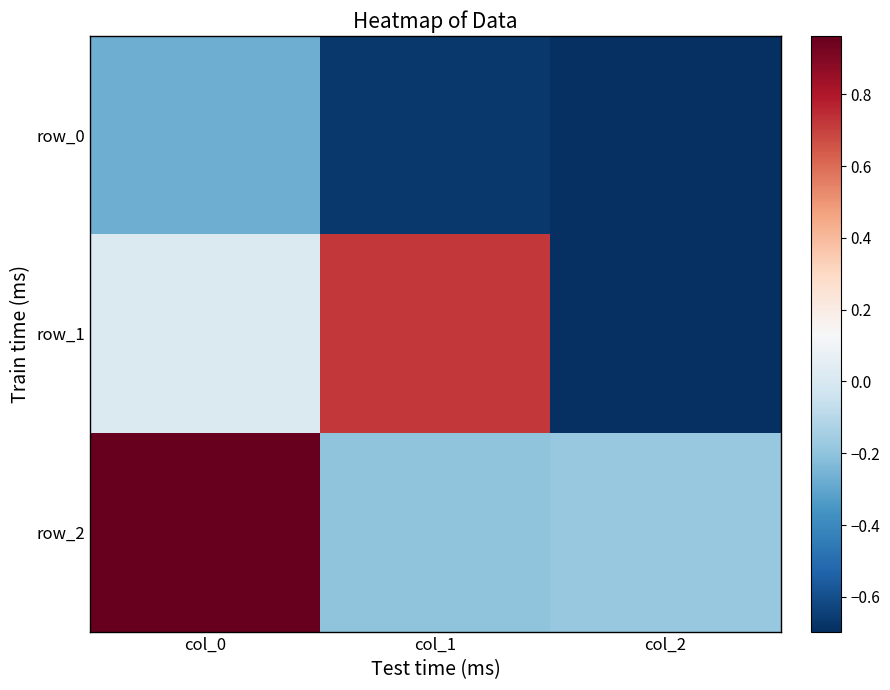

Reading left to right, what are all the values shown in this chart?

row_0: -0.3	-0.7	-0.7
row_1: 0.0	0.7	-0.7
row_2: 1.0	-0.2	-0.2